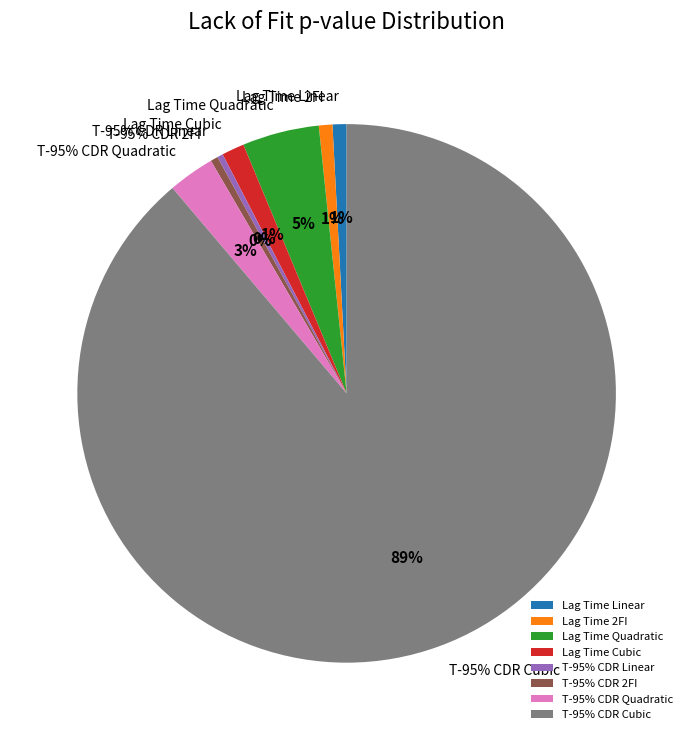

To the nearest percent, what is the average slice percentage?

12%